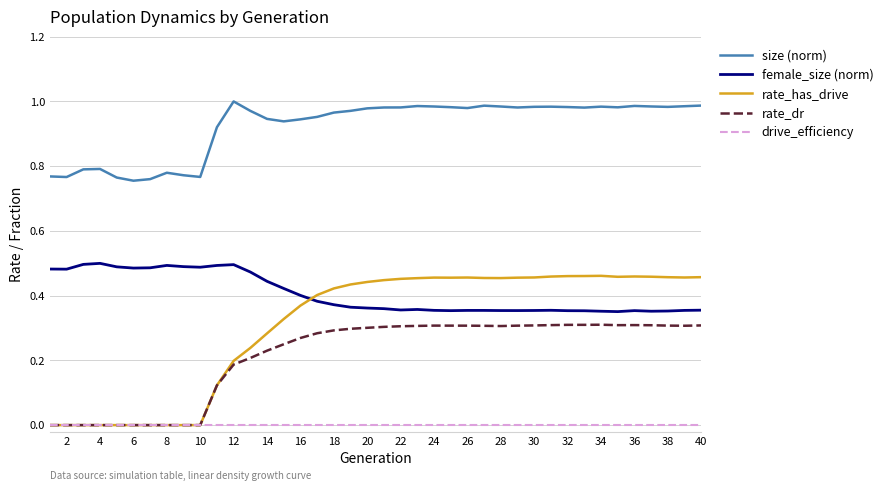

Which series has the largest total across all categories?

size (norm)